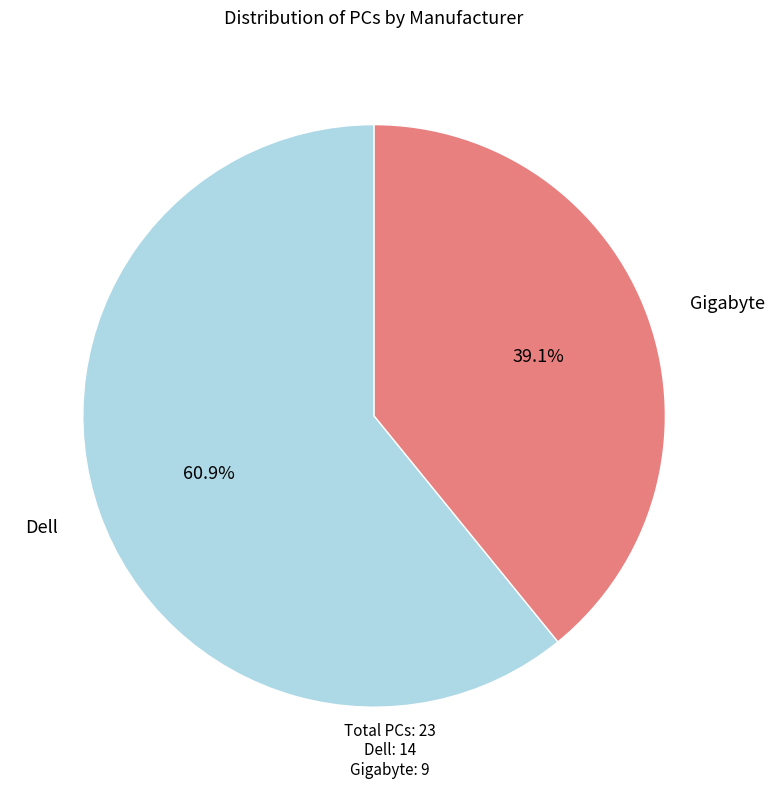

Does any single category account for the majority?

Yes